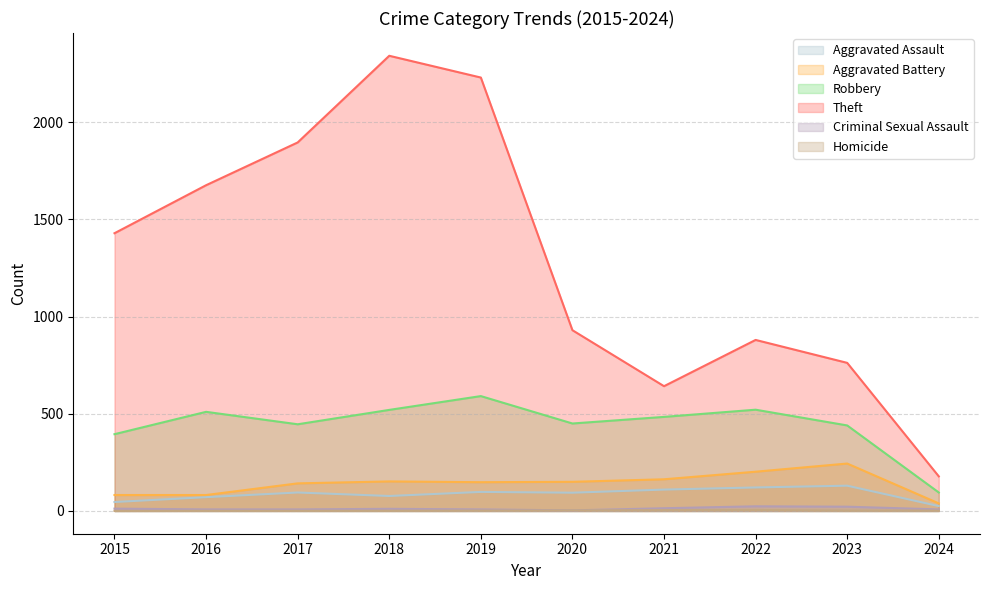

At which label does Aggravated Assault first exceed 95?

2019